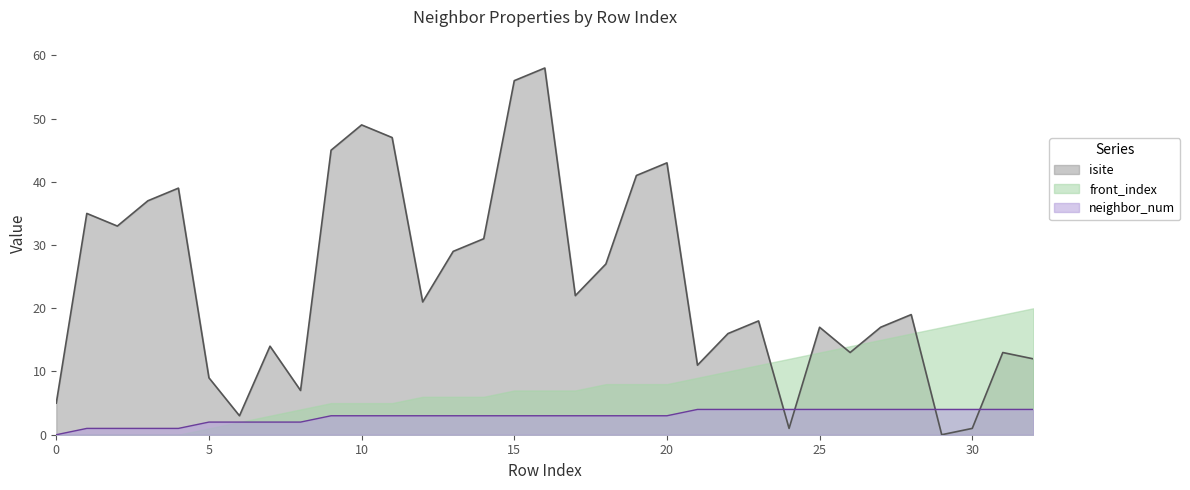

What is the difference between the maximum and minimum values in the neighbor_num series?

4